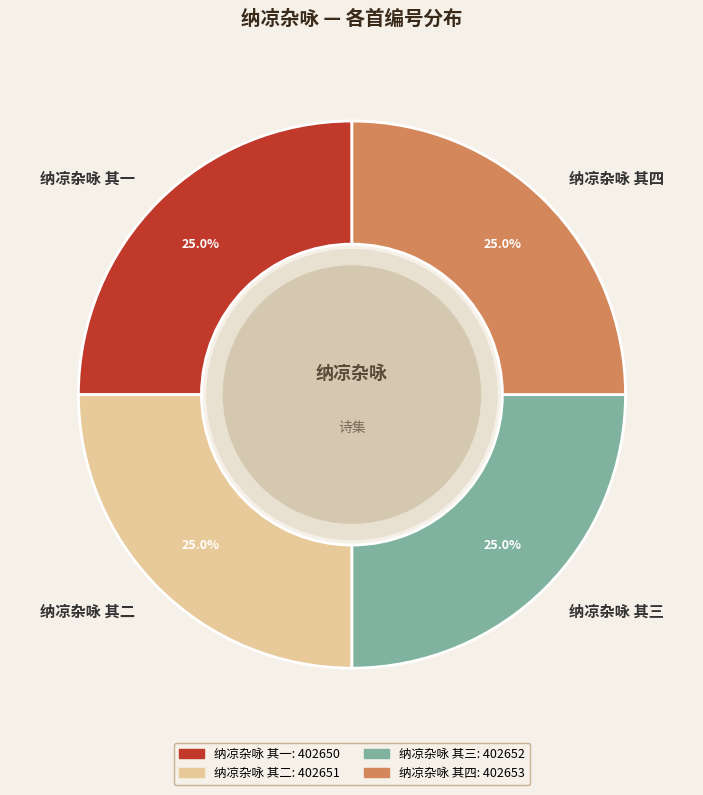

True or false: 纳凉杂咏 其一 accounts for 25% of the total.

True